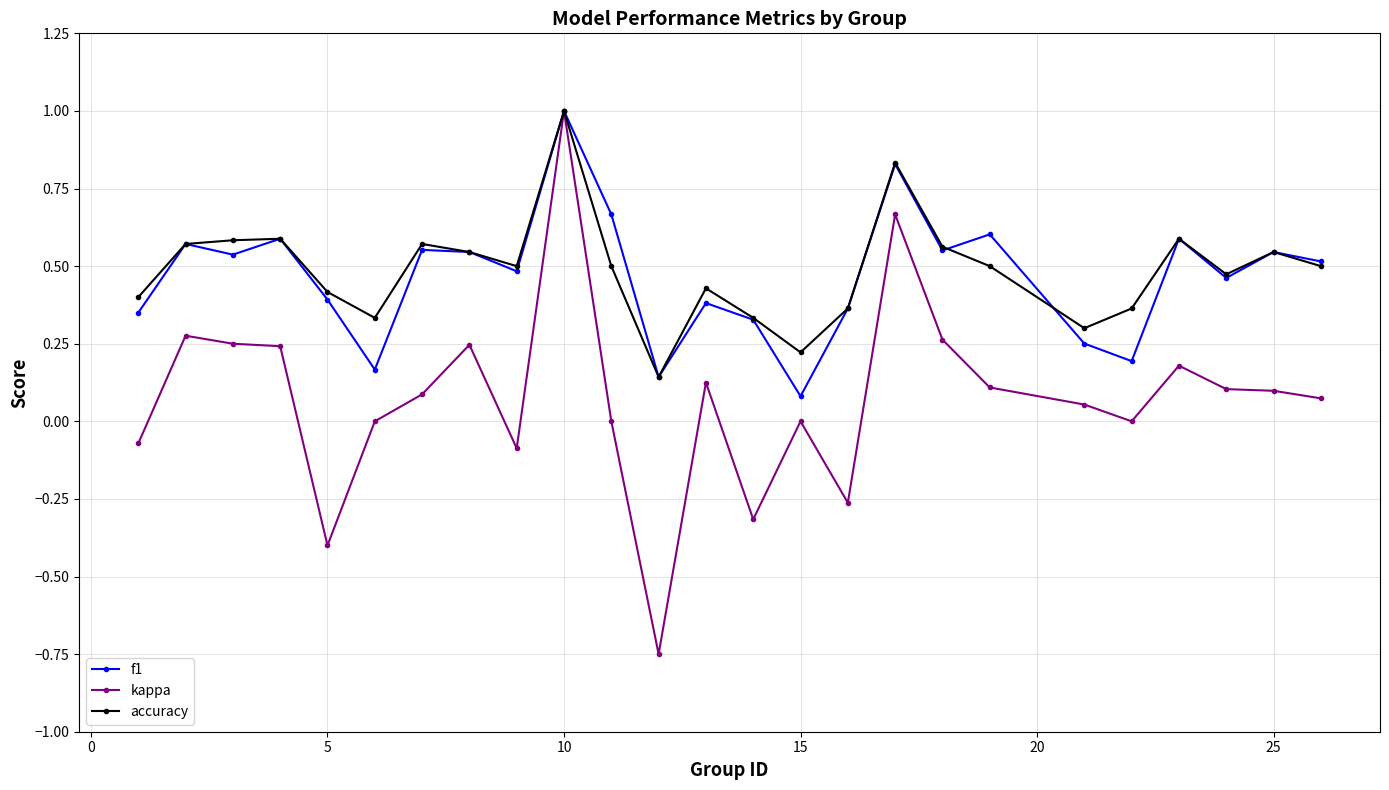

True or false: accuracy has more than 1 points higher than both neighbors.

True